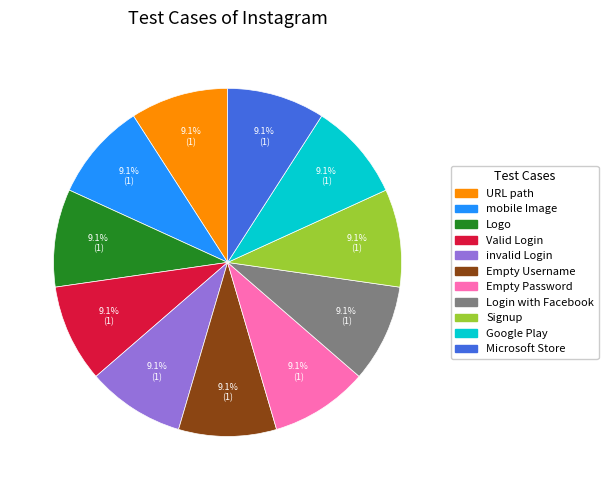

To the nearest percent, what is the difference between the largest and smallest slice percentages?

0%